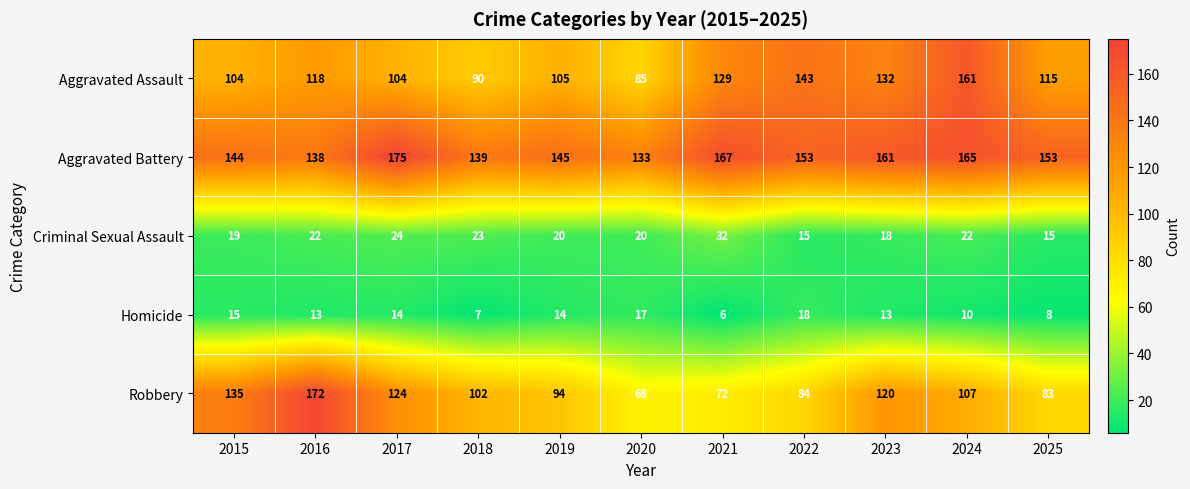

What is the spread (max minus min) of values at 2024?

155